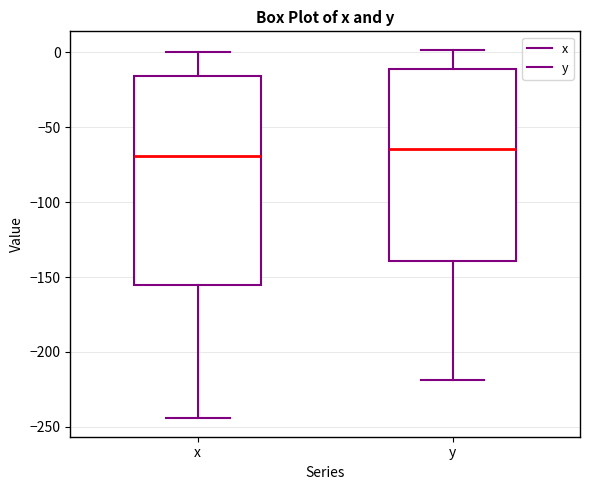

Where is the lower edge of the box for y on the y-axis? The values are not printed on the chart, so give them approximately, as read against the axis.

-140